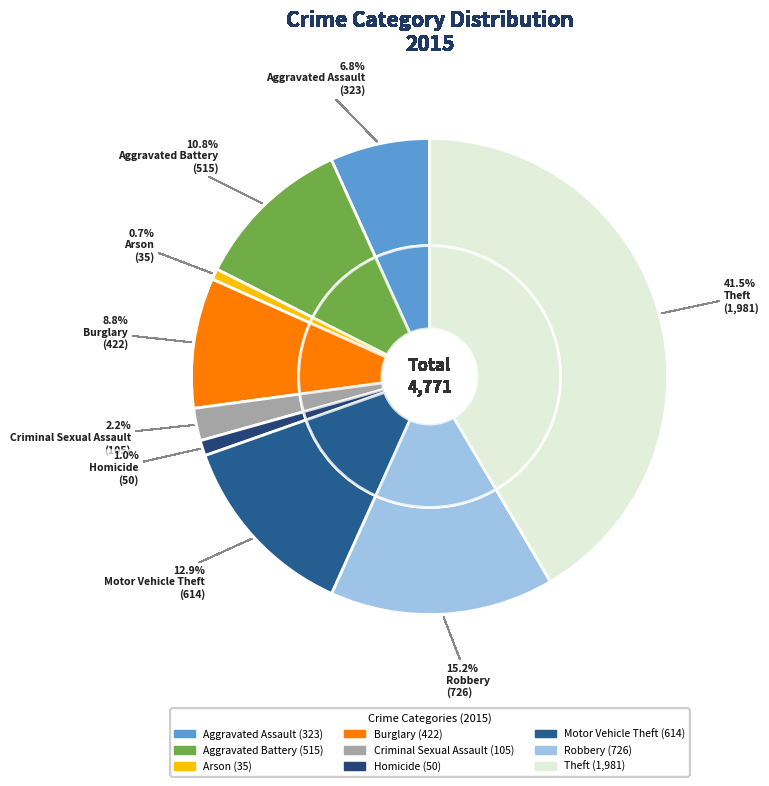

To the nearest percent, what portion does Motor Vehicle Theft represent?

13%